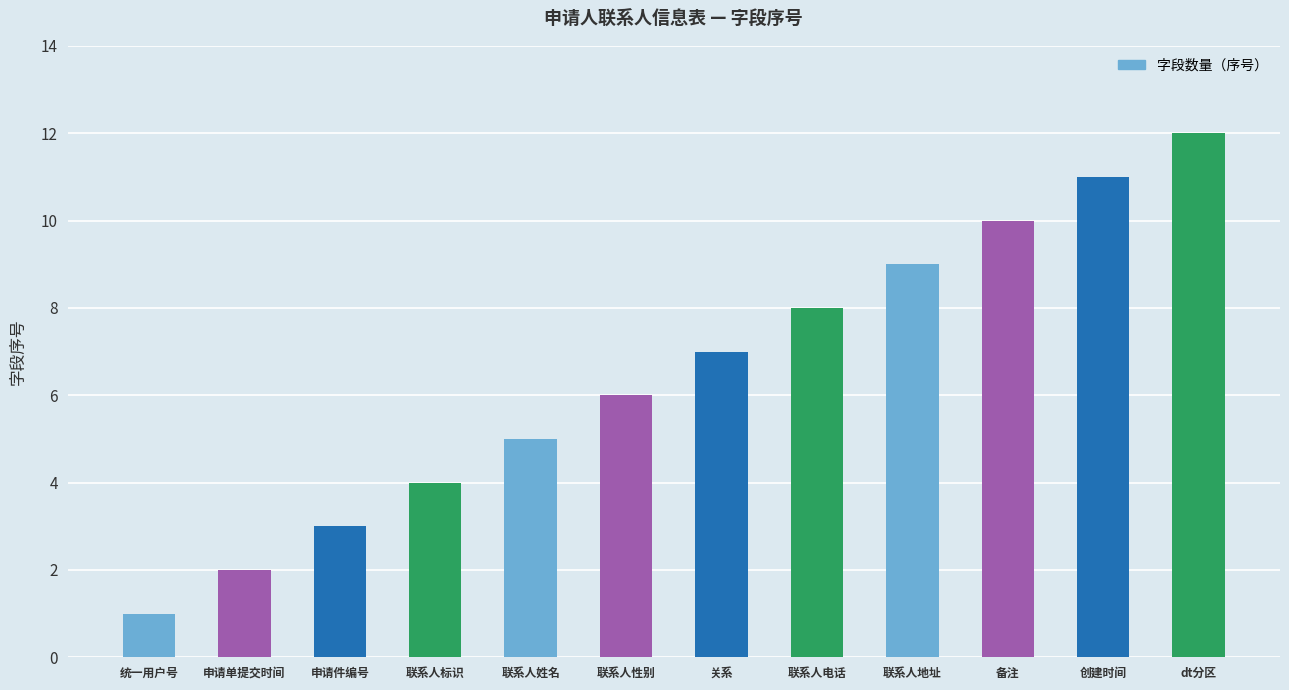

What is the greatest value displayed?

12